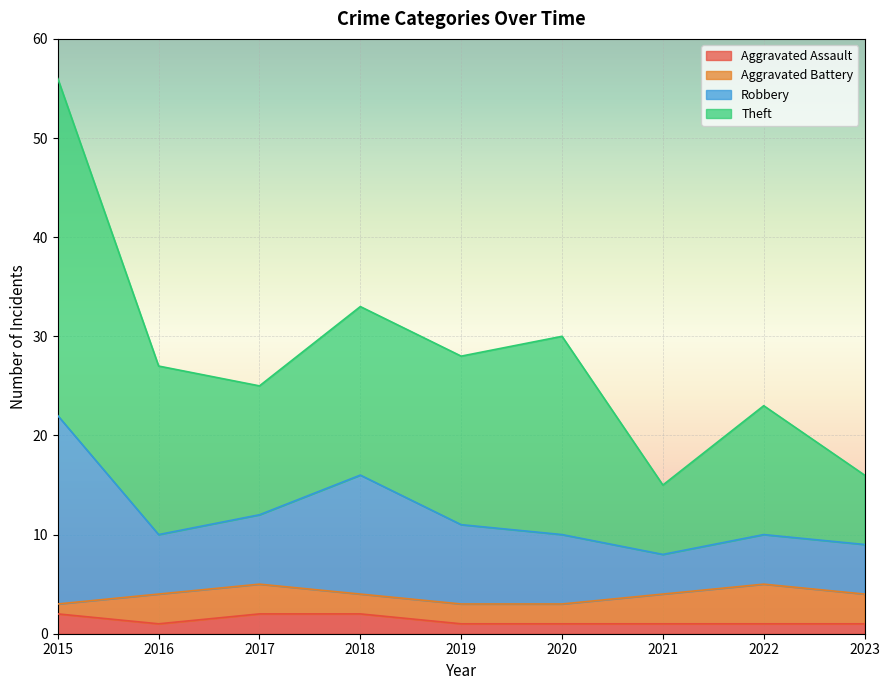

Is it true that Aggravated Assault equals 1 at 2016?

True